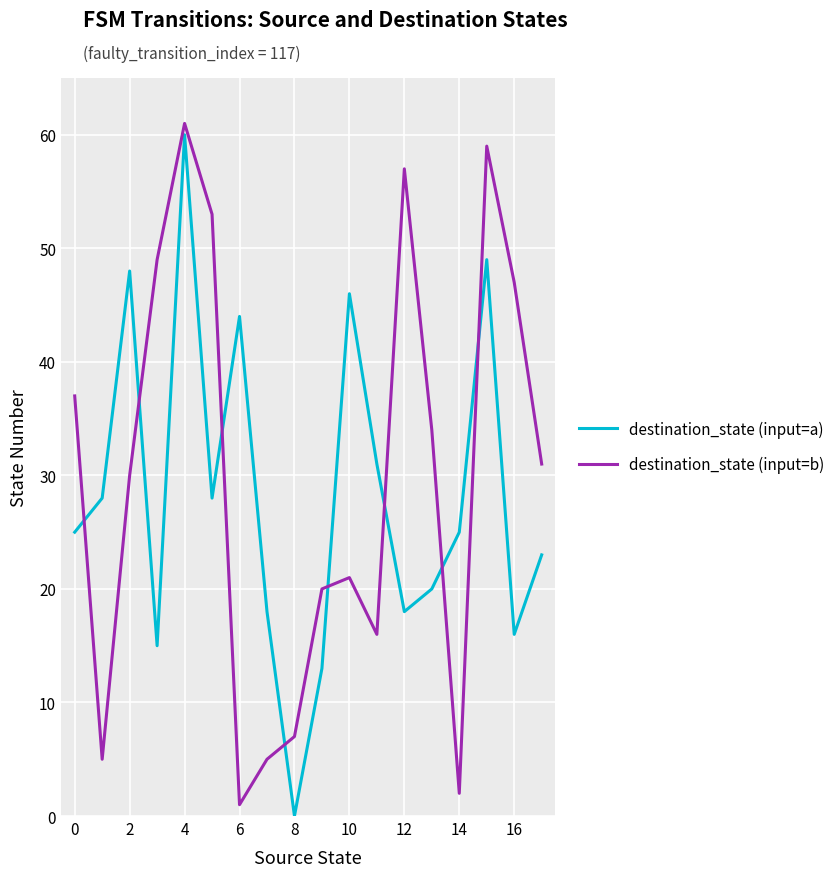

What is the difference between the maximum and minimum values in the destination_state (input=b) series?

60